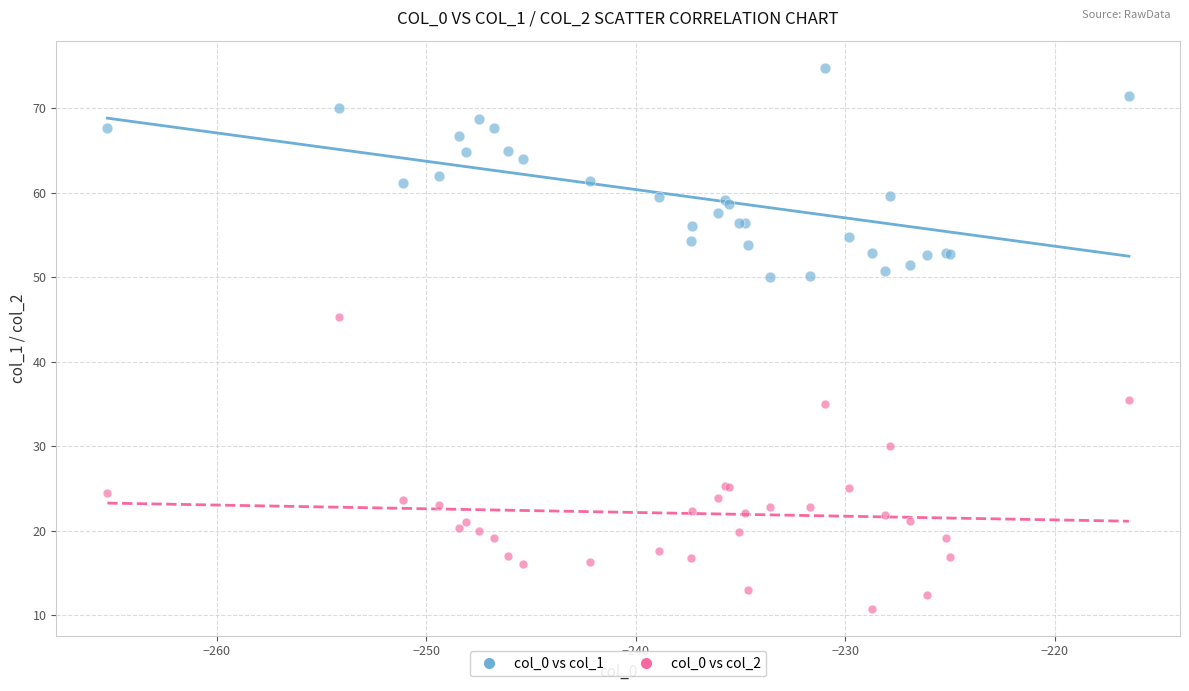

Across all series, what Y value is closest to 42?

45.3